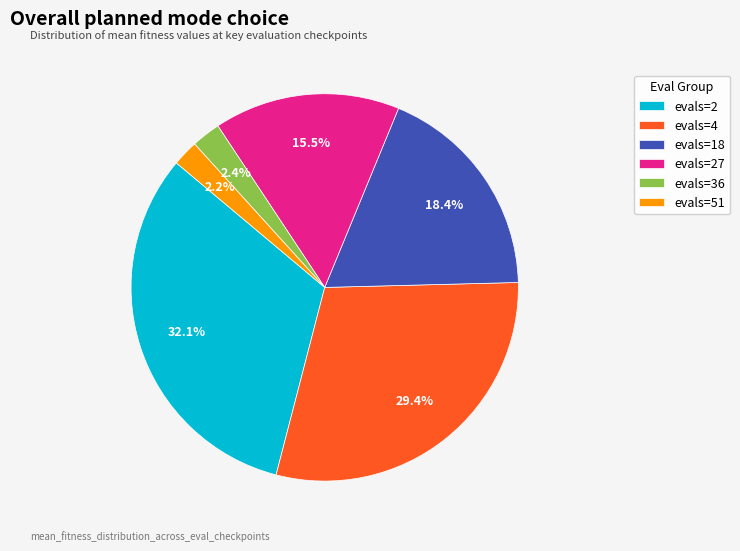

Is there a majority slice in this chart?

No